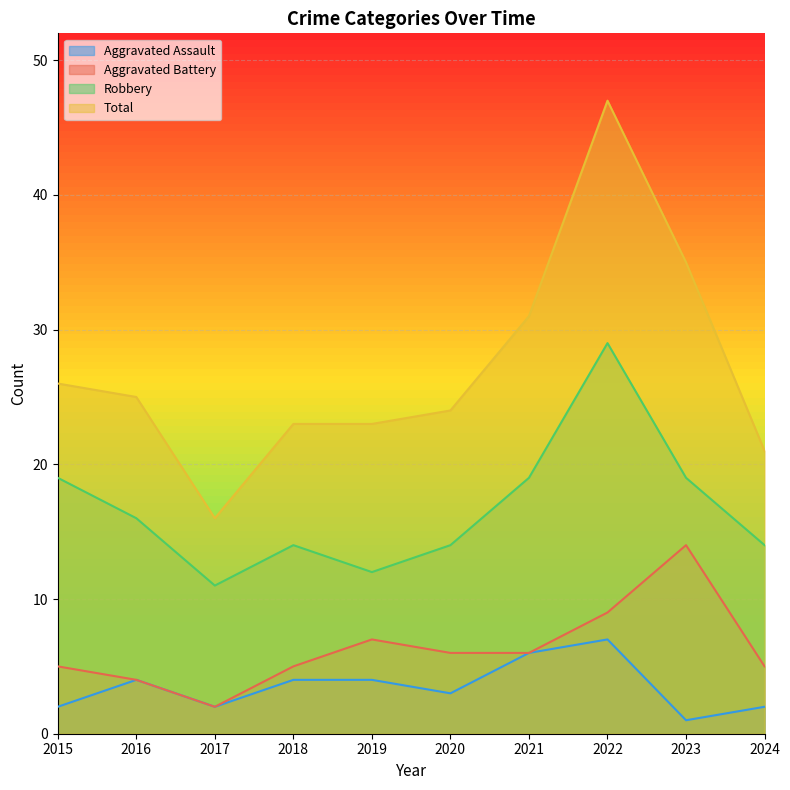

At how many categories does at least one series exceed 41?

1